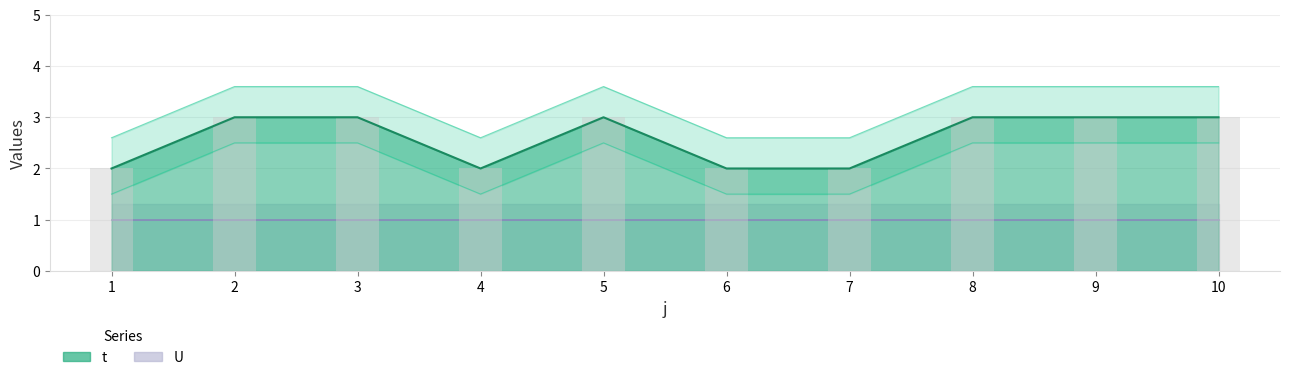

What is the value of the 10th bar from the left?

3